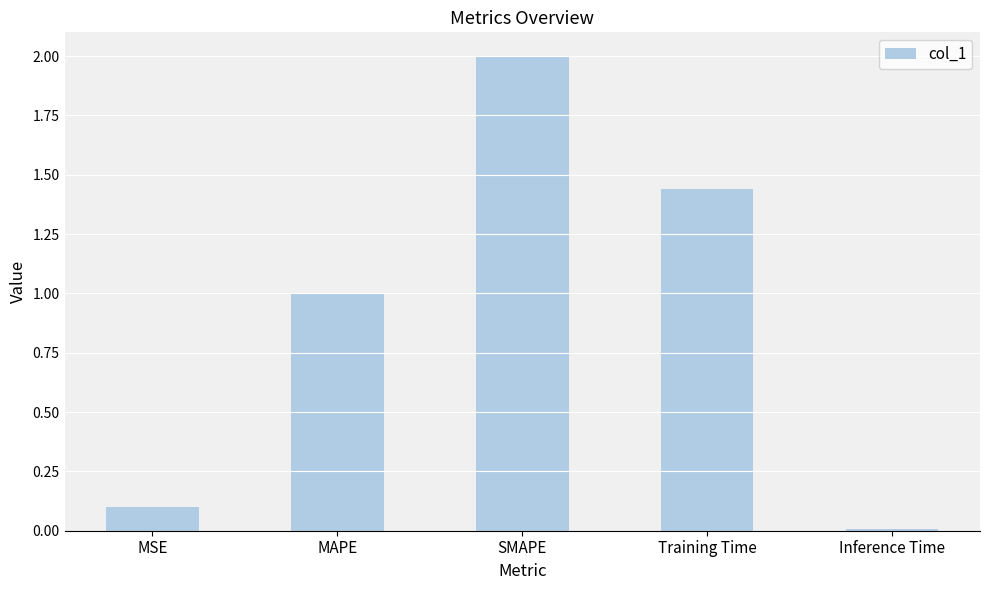

What is the difference between the maximum and minimum values?

2.0